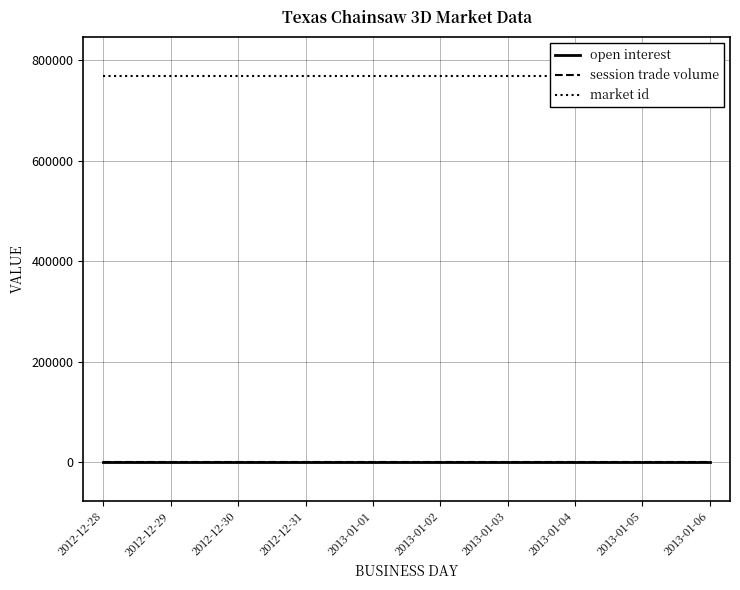

What is the sum of all market id values?

7692060